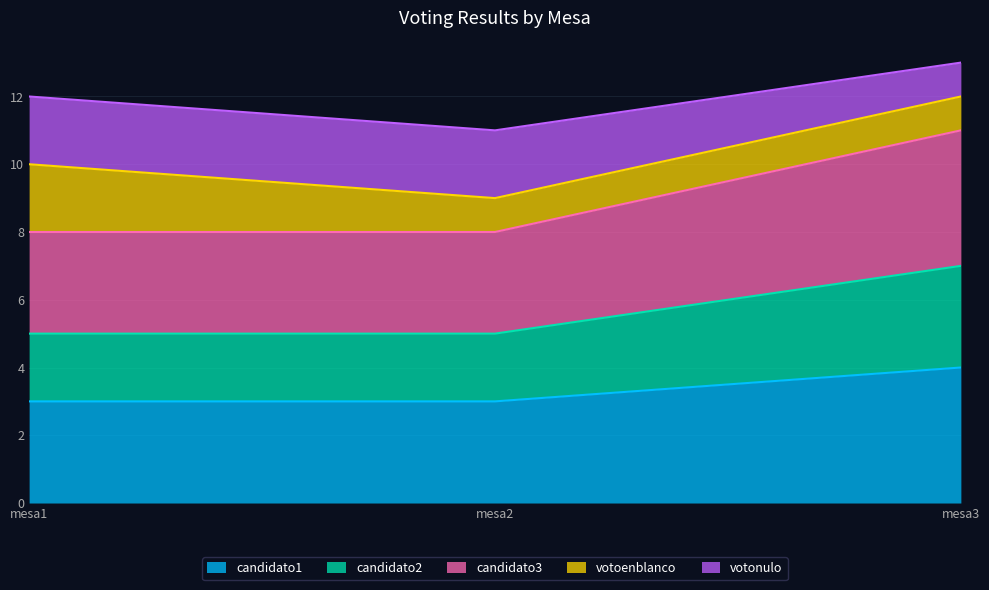

The value of candidato1 at mesa3 is 4. True or false?

True